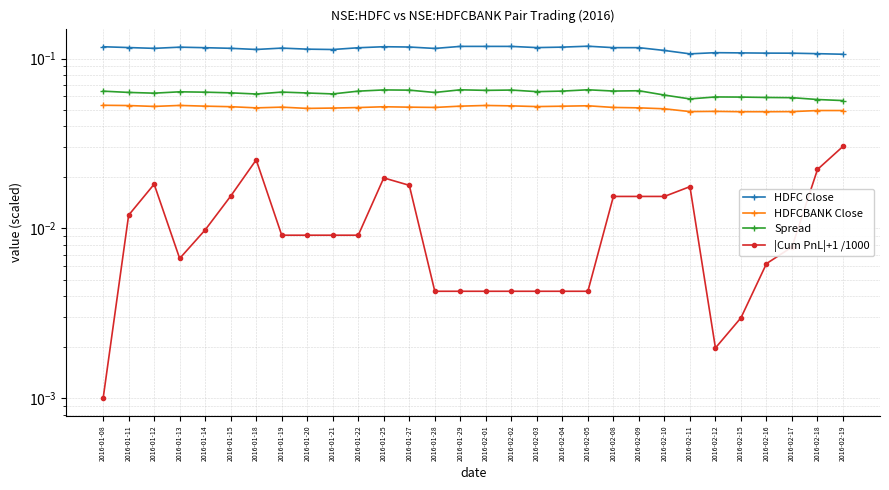

Does the chart display data point markers on the line(s)?

Yes